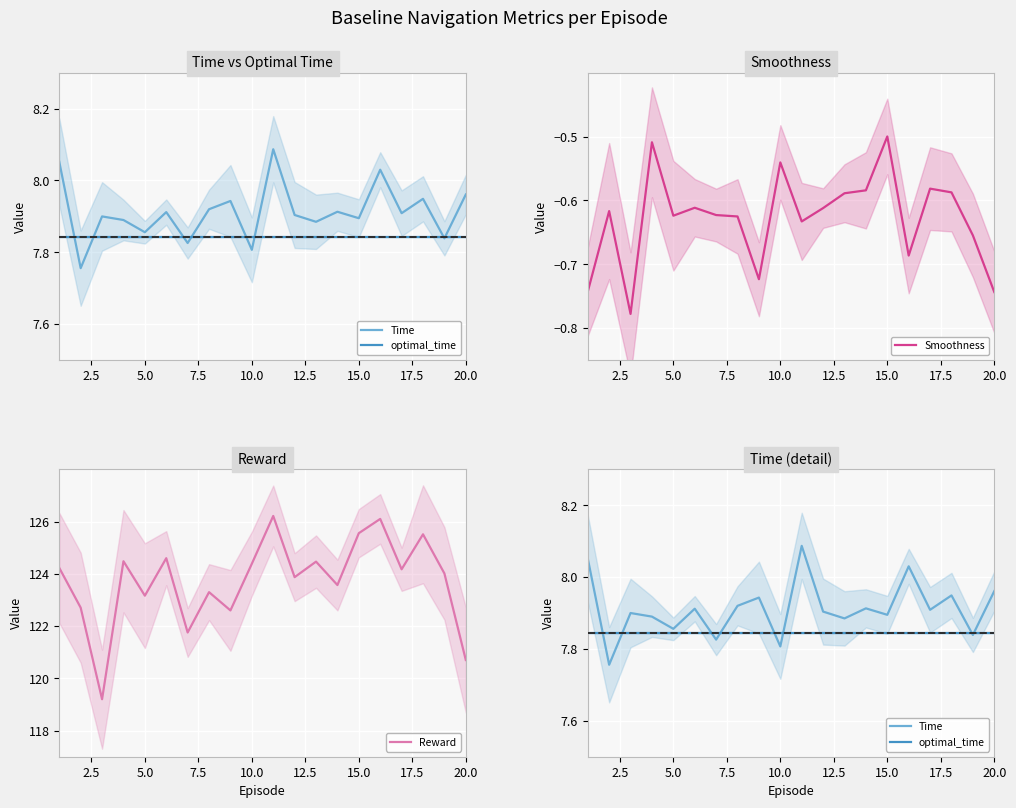

What is the average value of the Reward series?

123.7